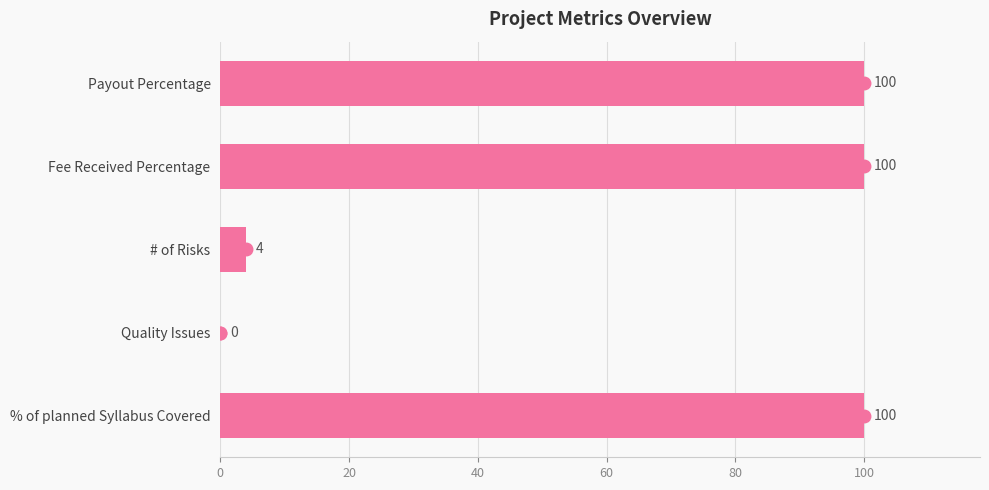

How many values are above zero?

4